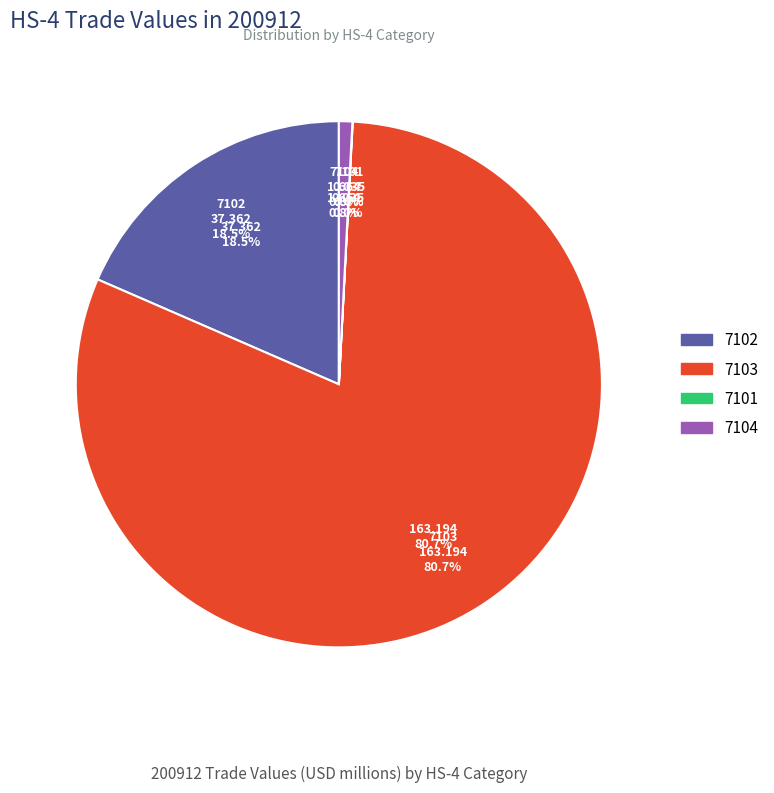

To the nearest percent, what percentage of the pie is 7104?

1%